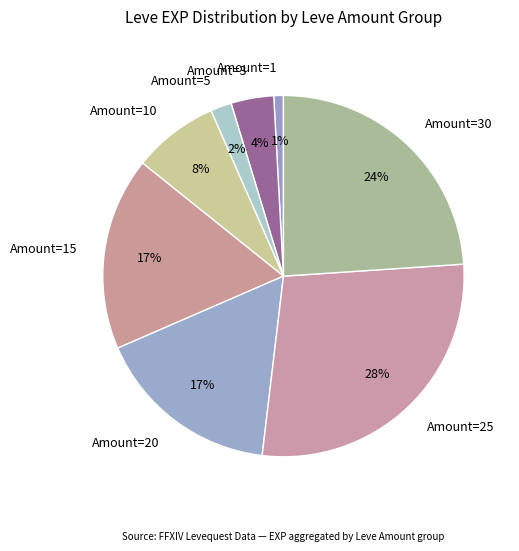

Is there a majority slice in this chart?

No